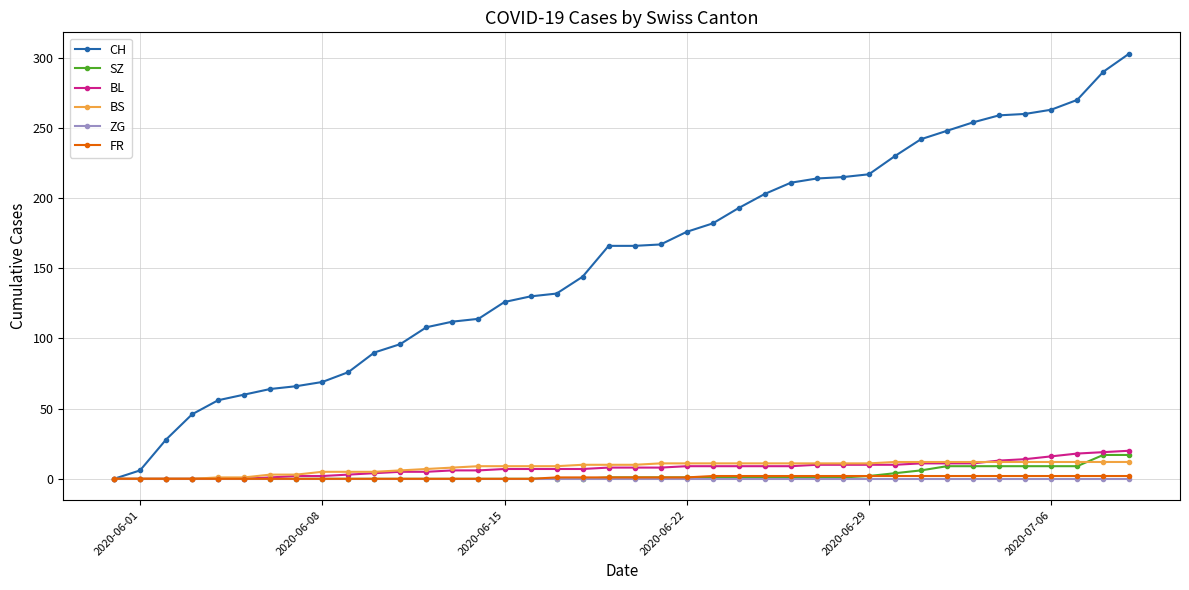

What is the difference between the second highest and minimum values in the BL series?

19